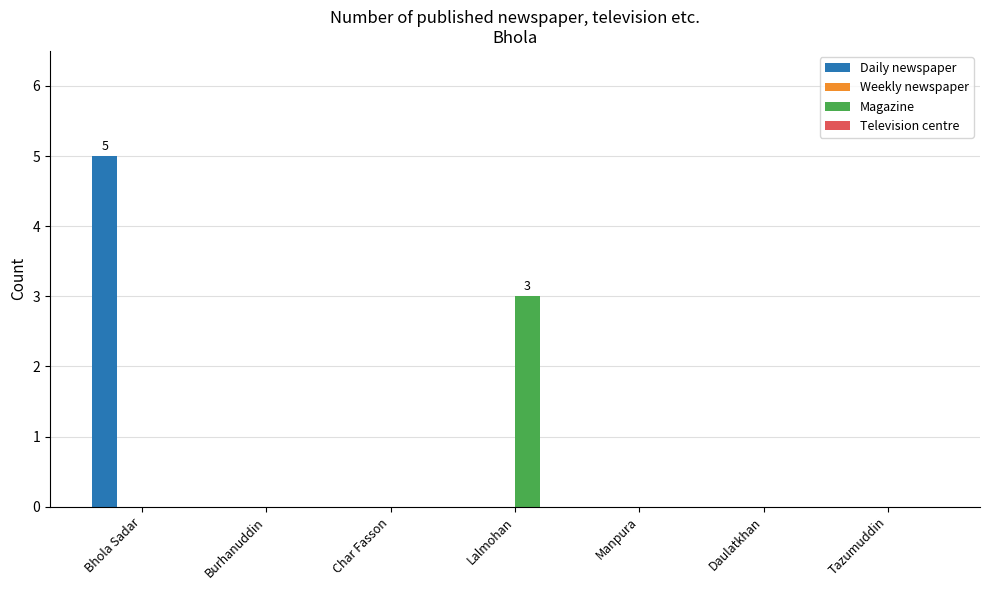

Reading left to right, transcribe all the data shown in this chart.

Daily newspaper: Bhola Sadar=5	Burhanuddin=0	Char Fasson=0	Lalmohan=0	Manpura=0	Daulatkhan=0	Tazumuddin=0
Magazine: Bhola Sadar=0	Burhanuddin=0	Char Fasson=0	Lalmohan=3	Manpura=0	Daulatkhan=0	Tazumuddin=0